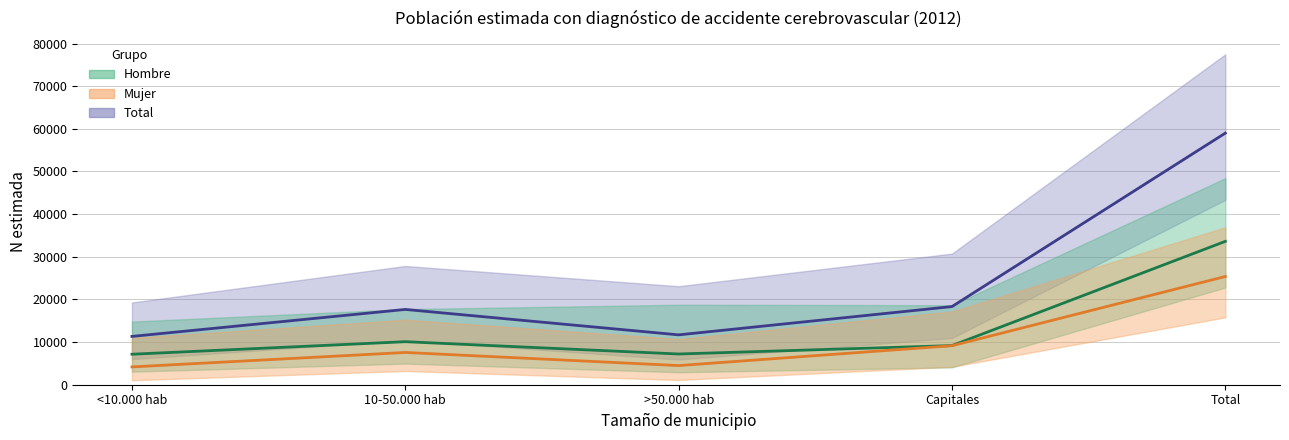

True or false: Mujer N (estimada) and Hombre N (estimada) cross at least once.

False